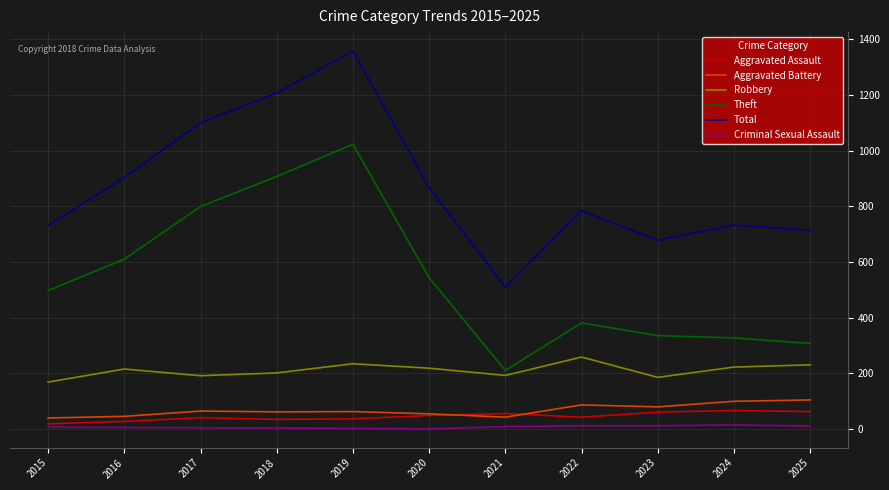

Rank the series by their maximum value, from highest to lowest.

Total, Theft, Robbery, Aggravated Battery, Aggravated Assault, Criminal Sexual Assault